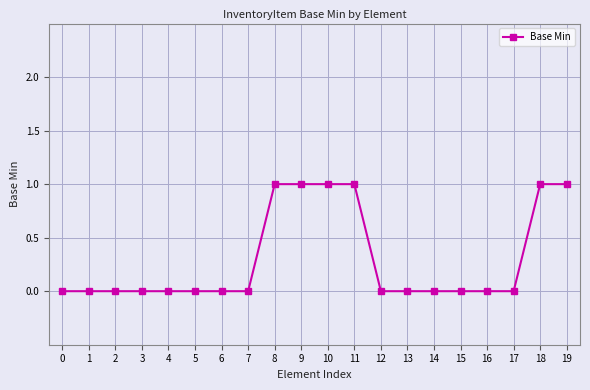

How many lines are shown in the chart?

1